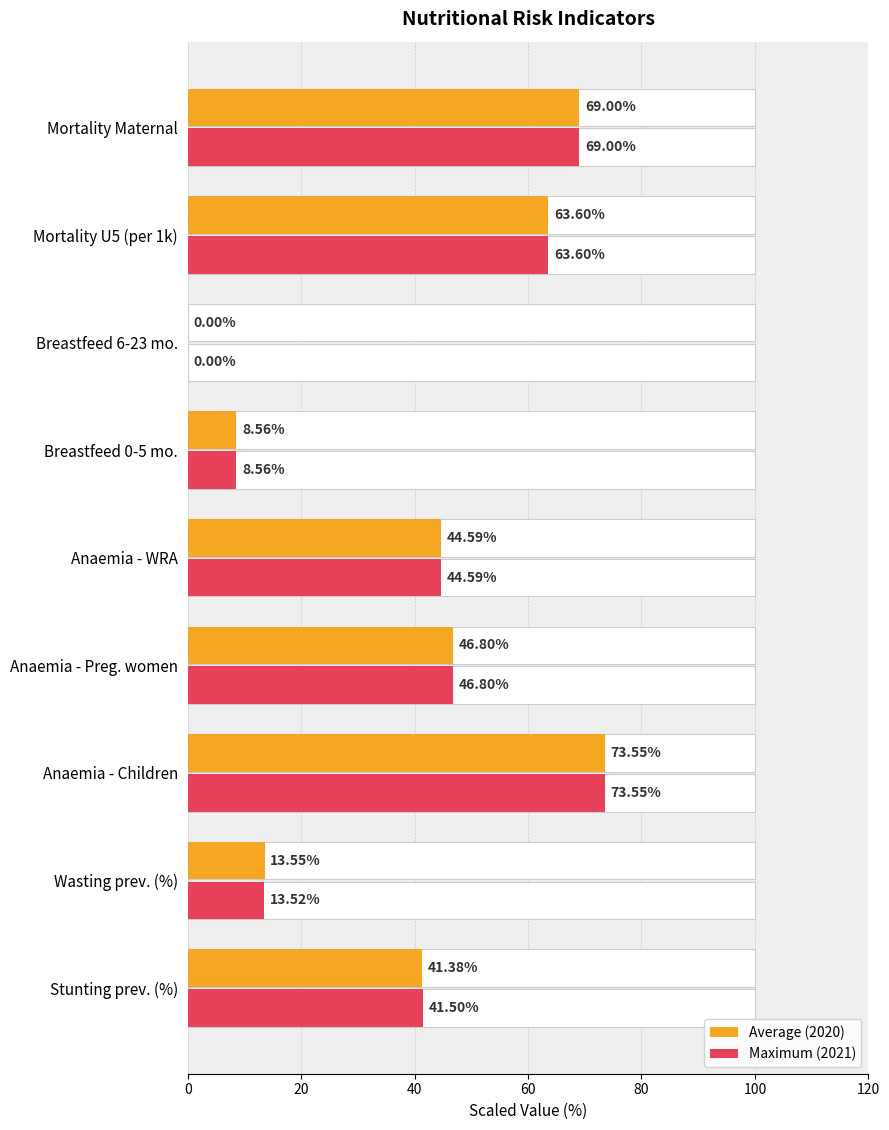

Does the chart contain stacked bars?

No